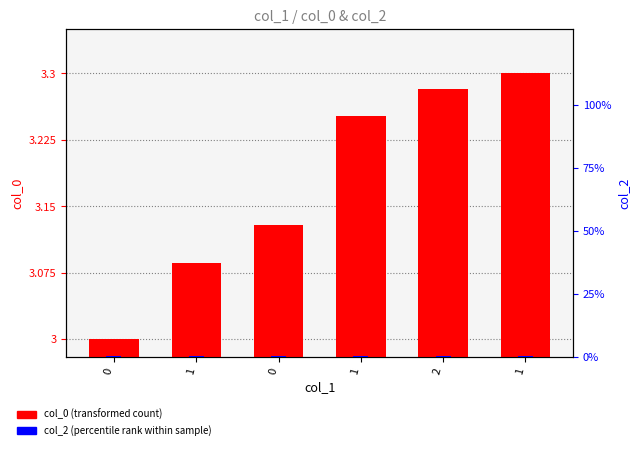

Rank the series by their average value, from highest to lowest.

col_0 (transformed count), col_2 (percentile rank)